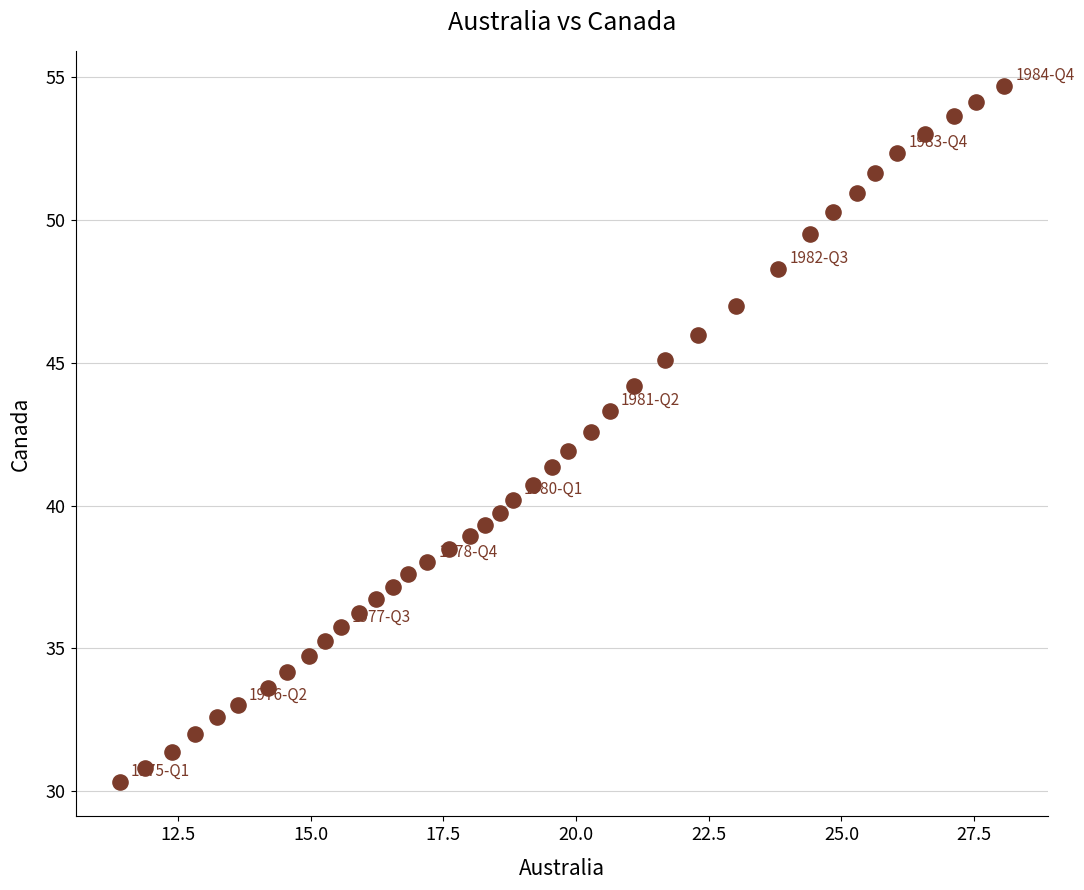

What is the range of Y values (max minus min)?

24.4